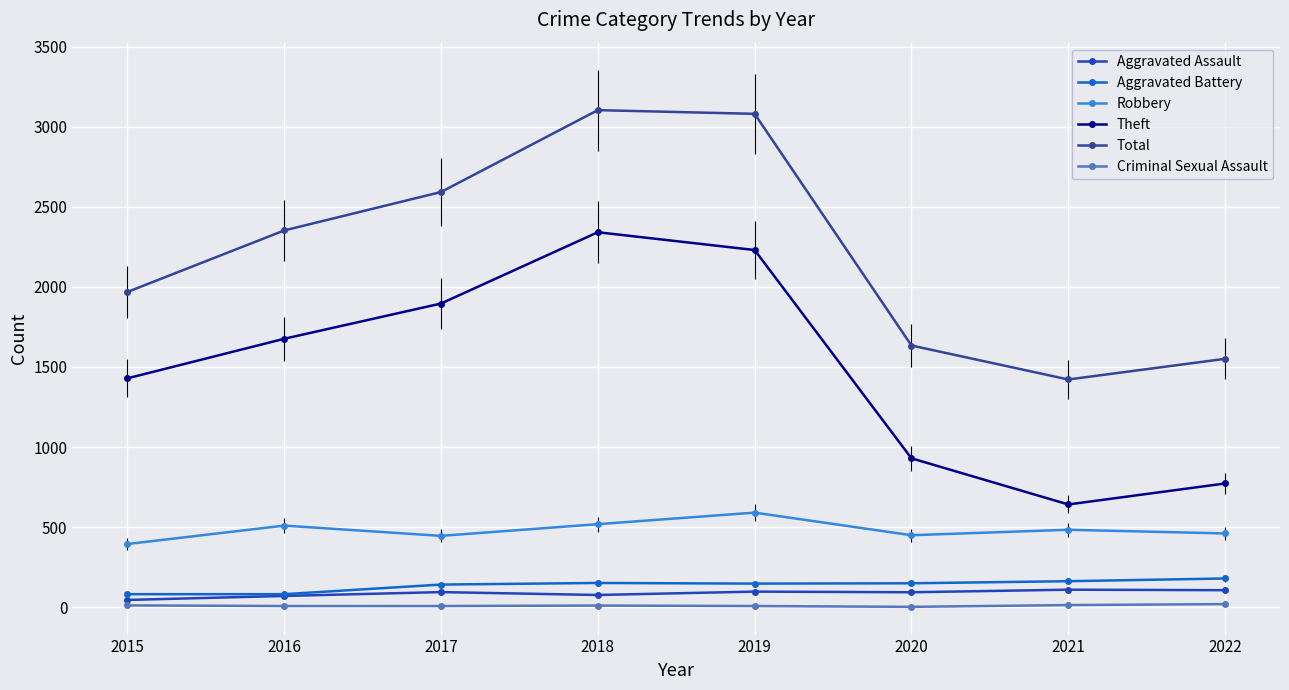

Which series changed the most between 2015 and 2022?

Theft